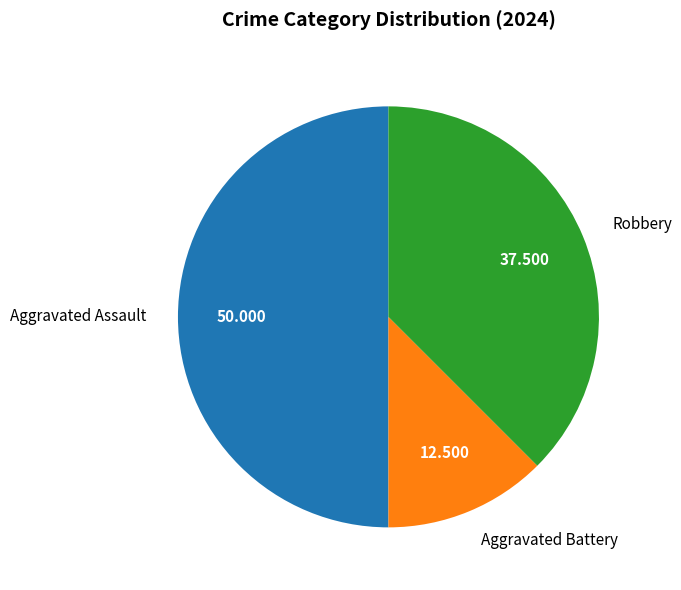

What is the largest slice in the pie chart?

Aggravated Assault